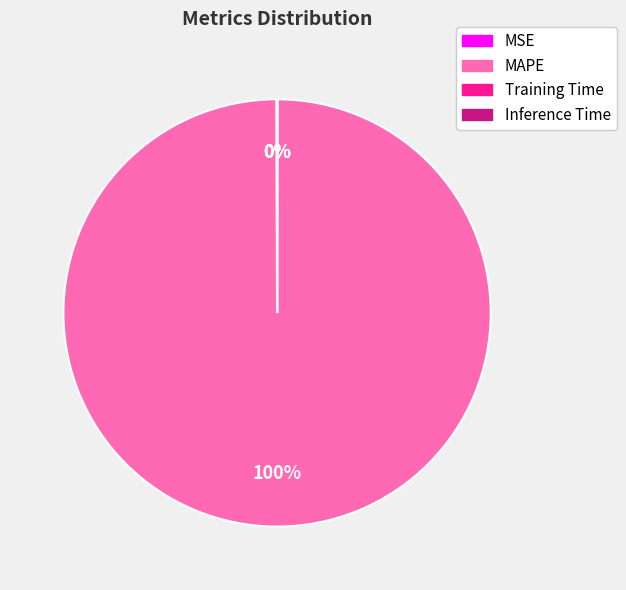

To the nearest percent, what is the average slice percentage?

25%